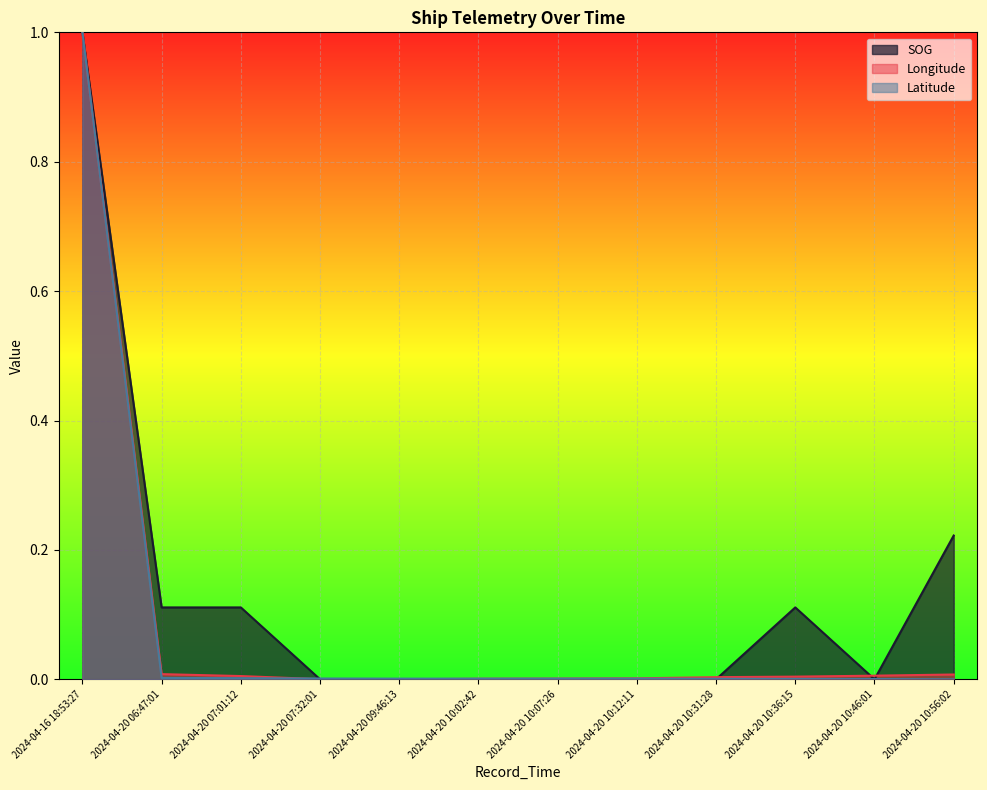

Is it true that Latitude equals 1.0 at 2024-04-16 18:53:27?

True